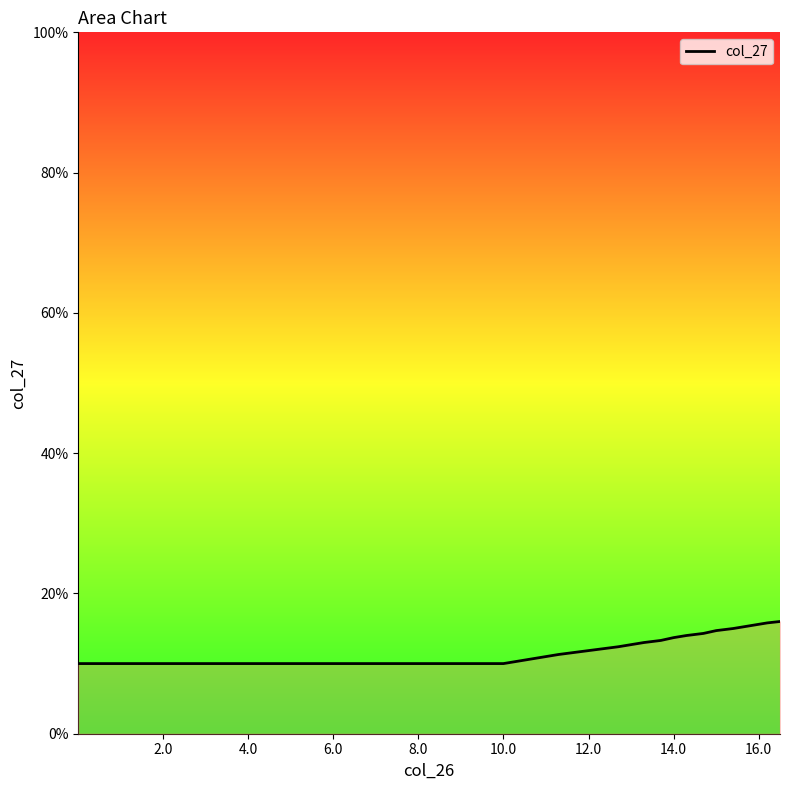

What is the greatest value displayed?

16.0